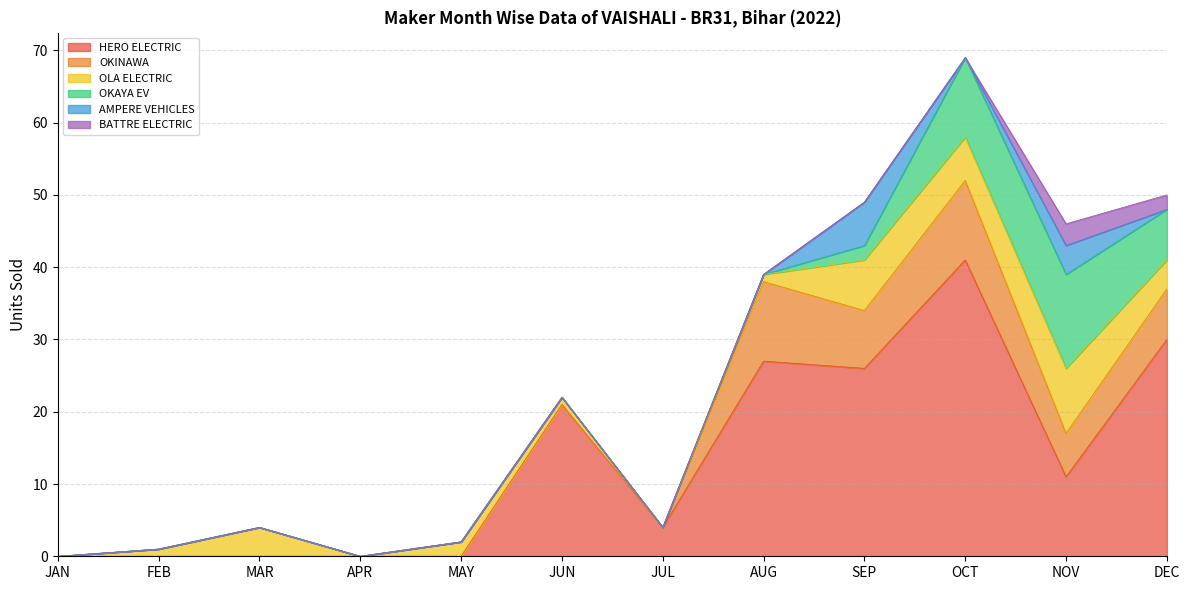

What is the difference between the second highest and second lowest values in the AMPERE VEHICLES series?

4